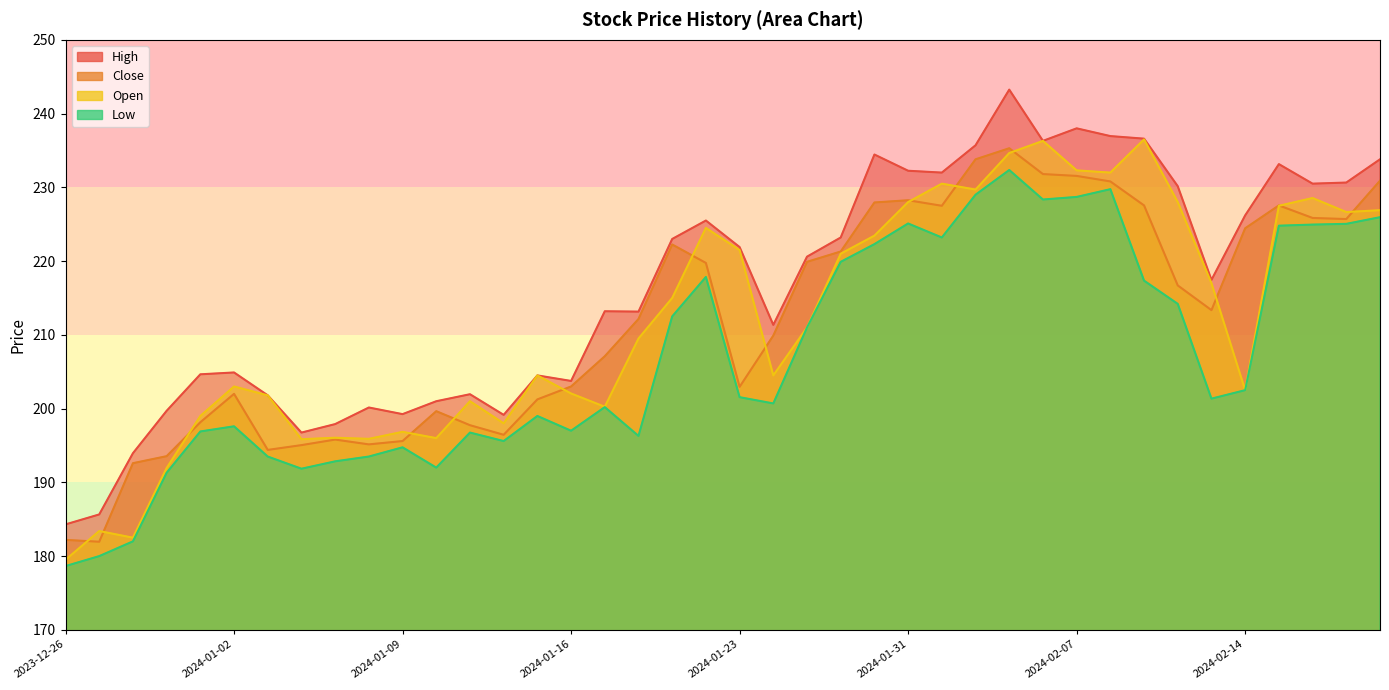

Where is low nearest to the value 205?

2024-02-14